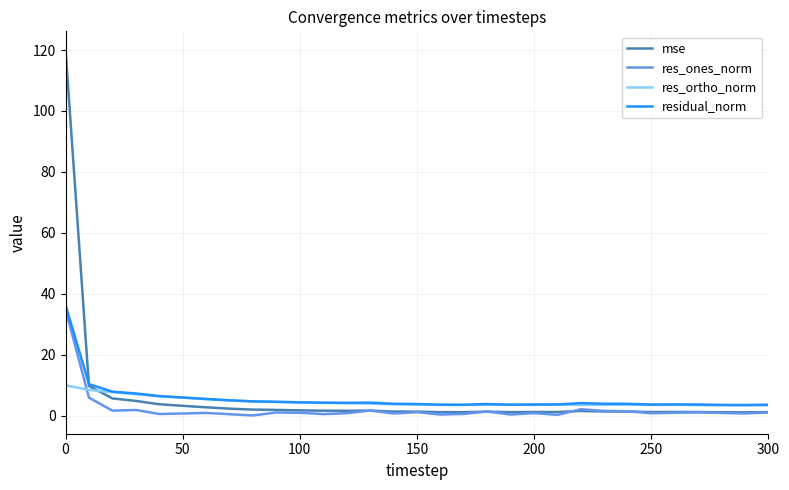

Which series has the widest spread of values?

mse